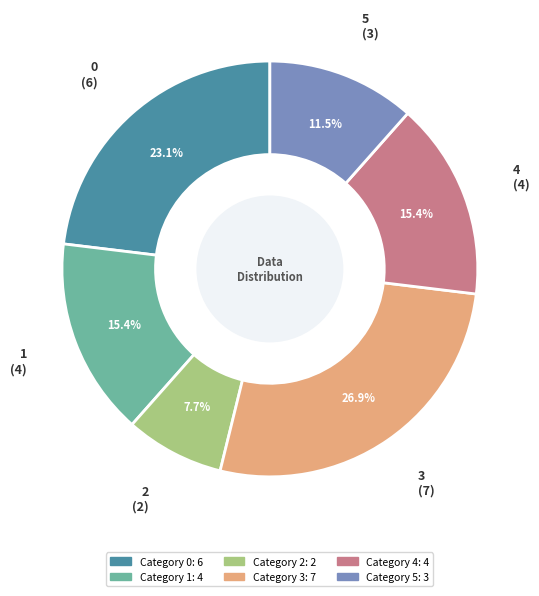

Is there a majority slice in this chart?

No